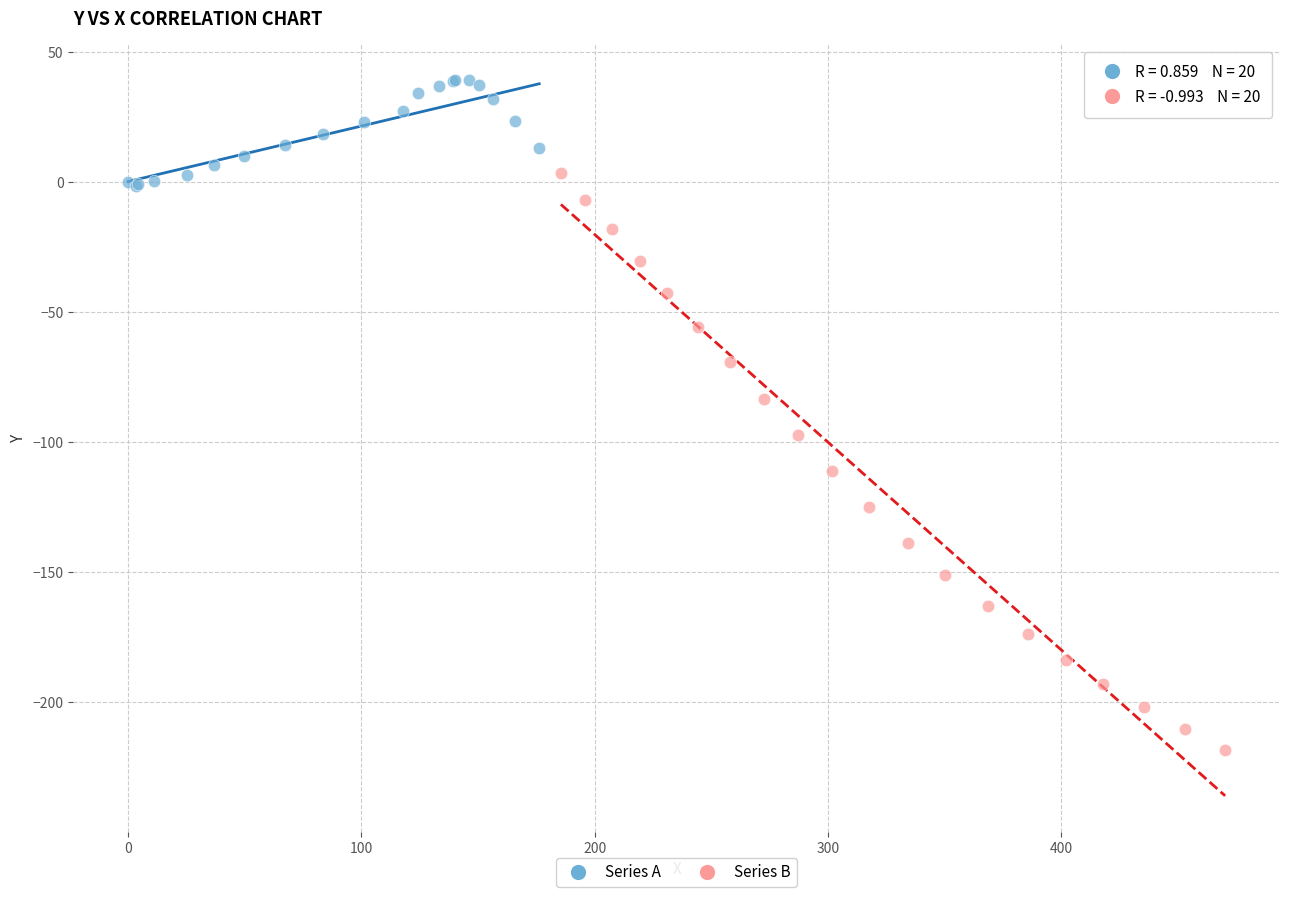

Which series reaches the maximum Y coordinate?

Series A